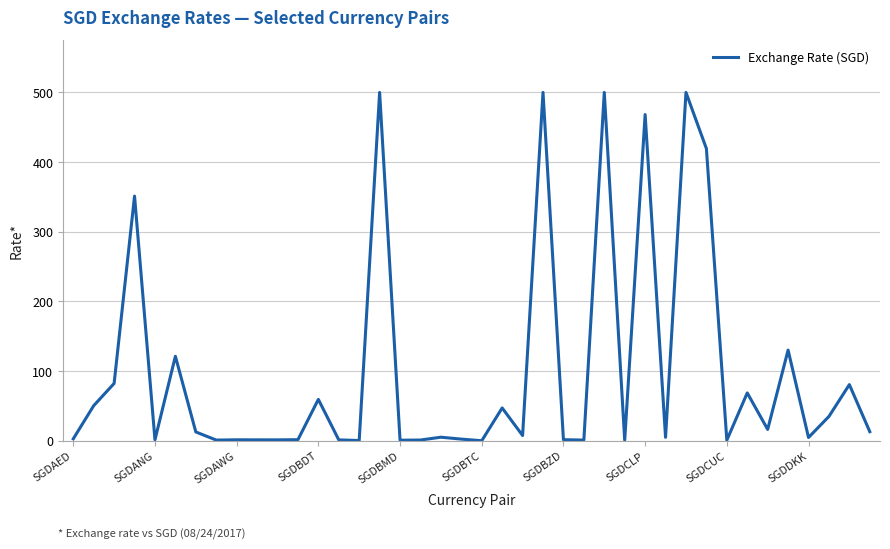

What is the maximum value shown in the chart?

500.0